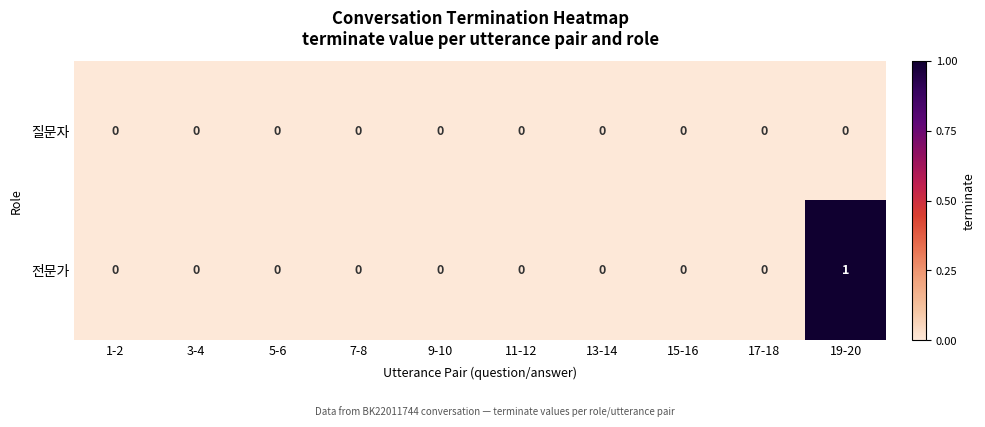

Which series has the widest spread of values?

전문가